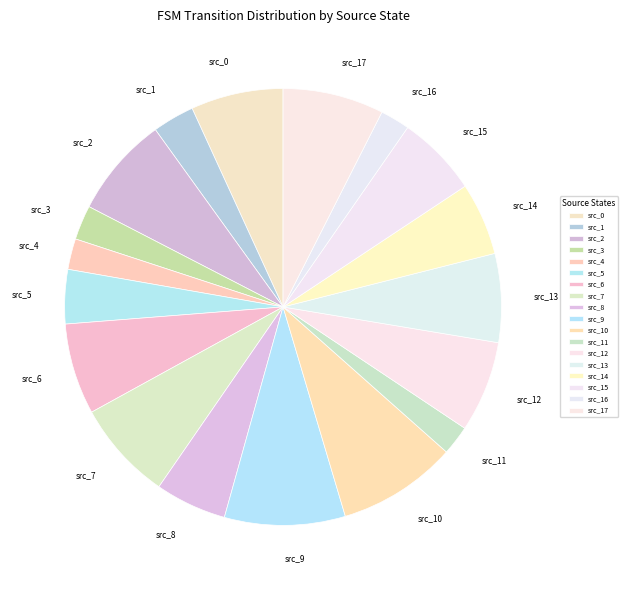

True or false: src_8 accounts for 18% of the total.

False